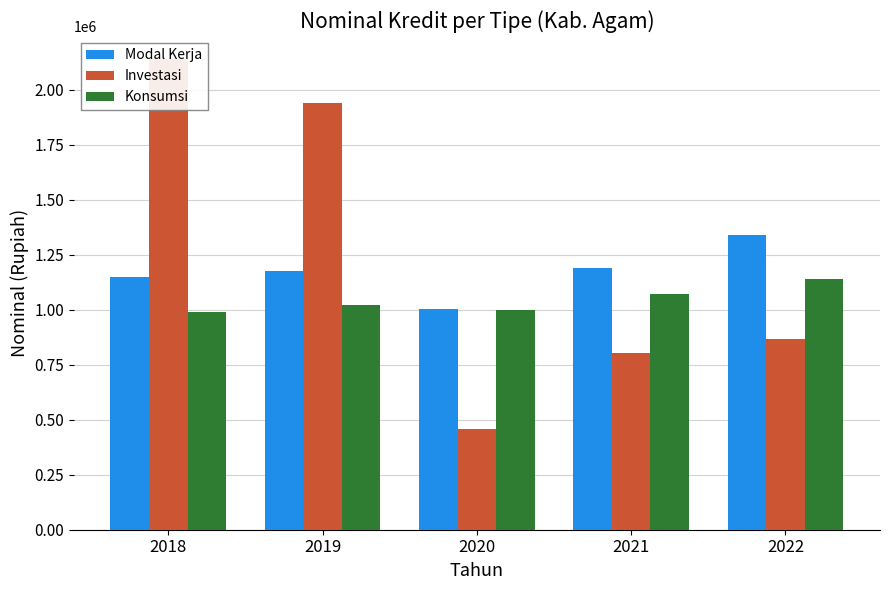

At which category does the chart reach its peak across all series?

2018